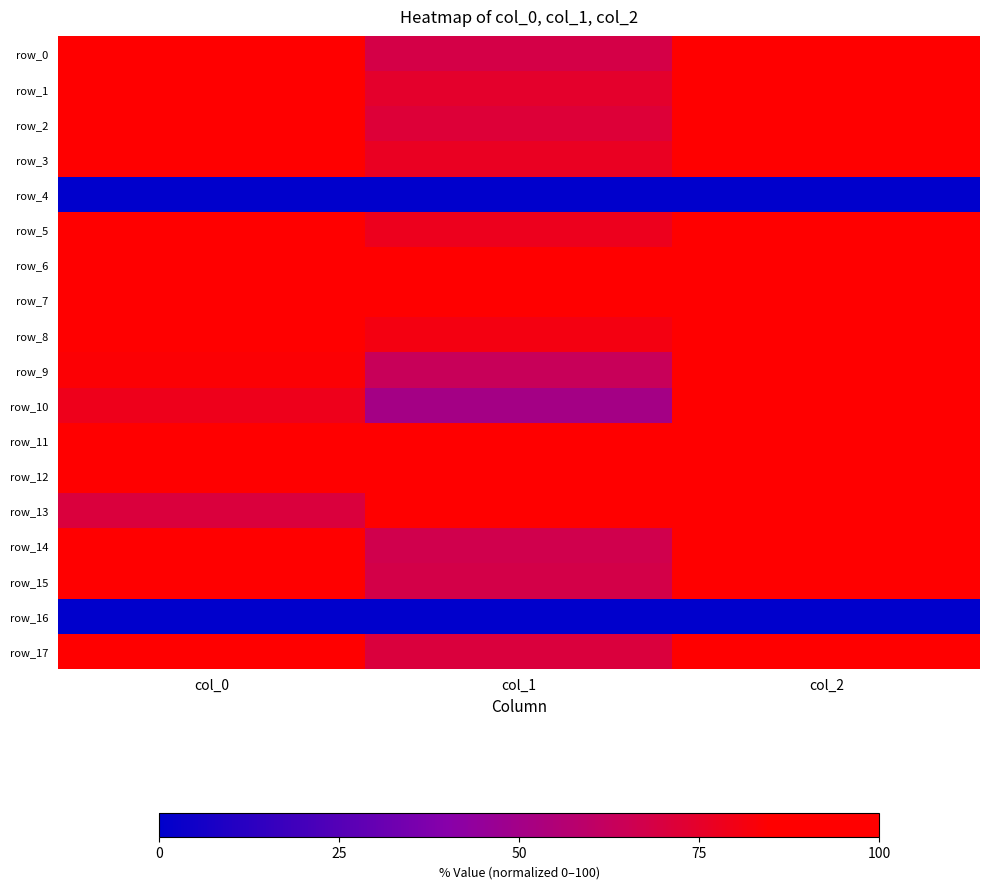

What is the average value of the row_6 series?

95.2